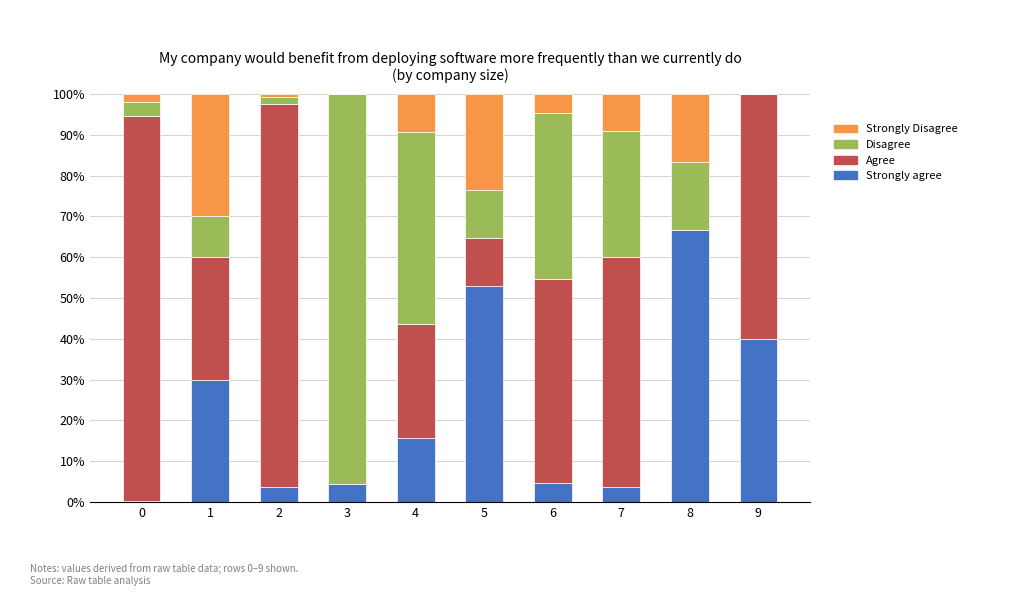

The Strongly agree series shows 40.0 at 9. True or false?

True